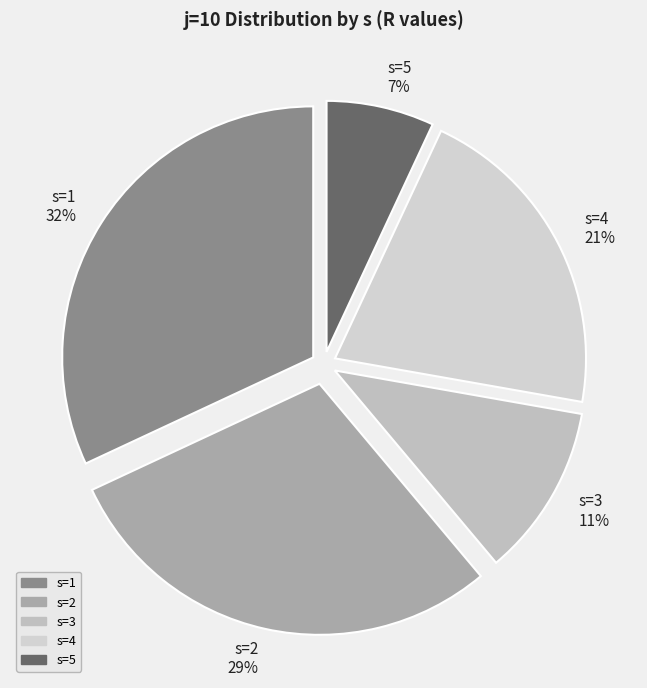

How many segments does this pie chart have?

5